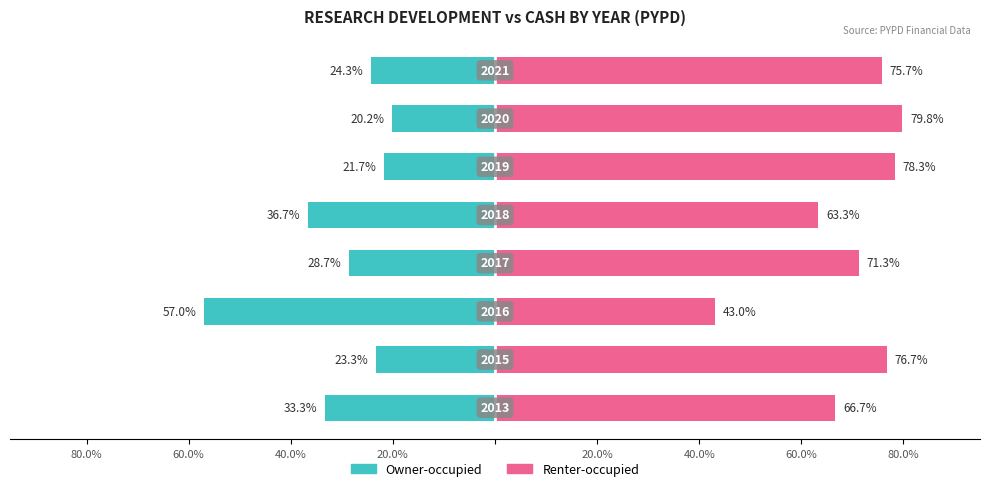

Rank the series by their maximum value, from highest to lowest.

Renter-occupied, Owner-occupied